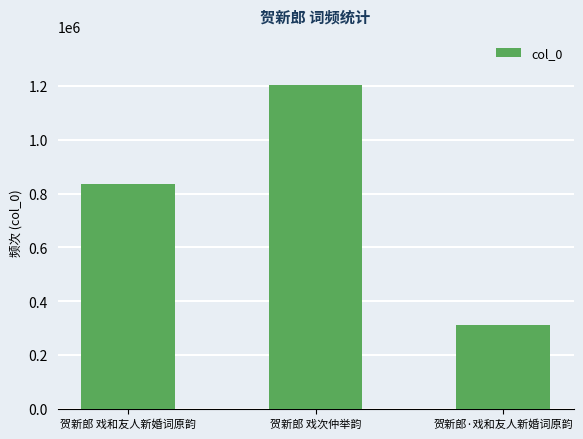

Is it true that the value at 贺新郎 戏次仲举韵 is 2020816?

False